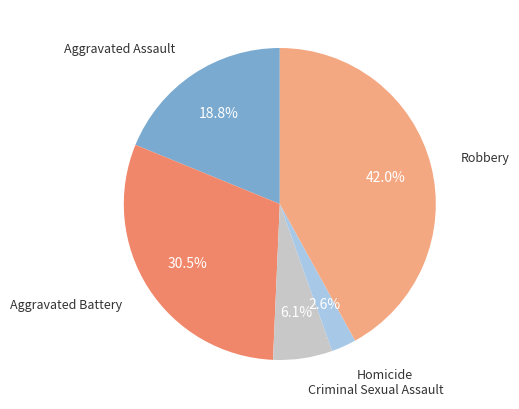

Does any single category account for the majority?

No